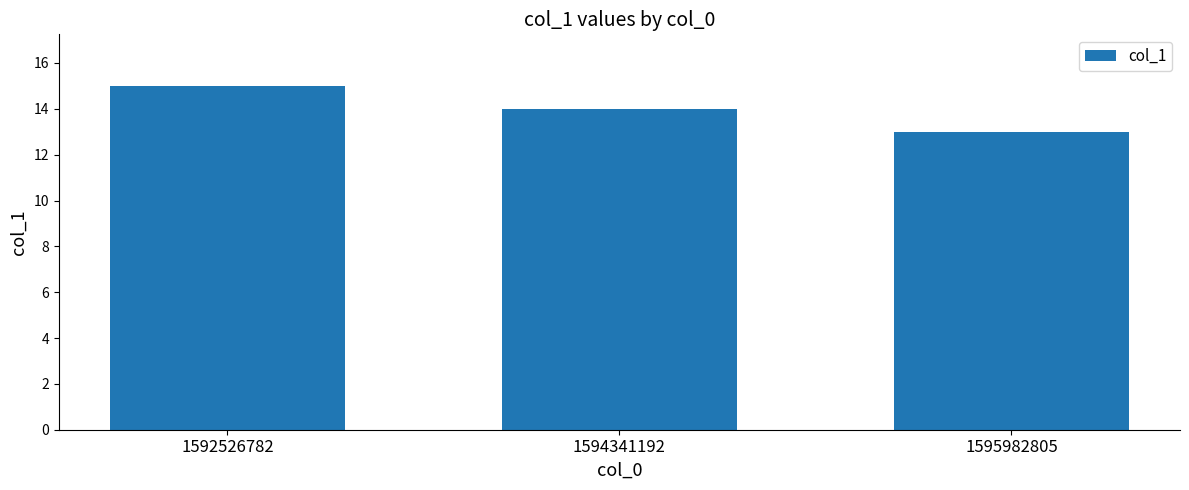

How many categories are shown in the chart?

3